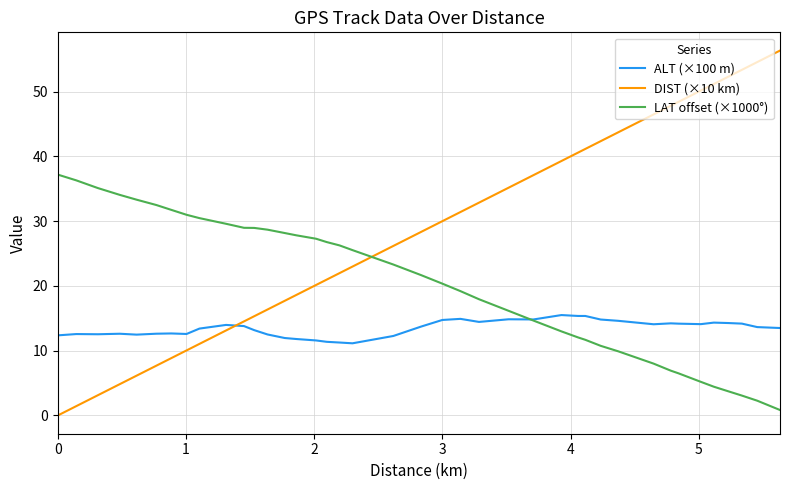

Does the chart display data point markers on the line(s)?

No